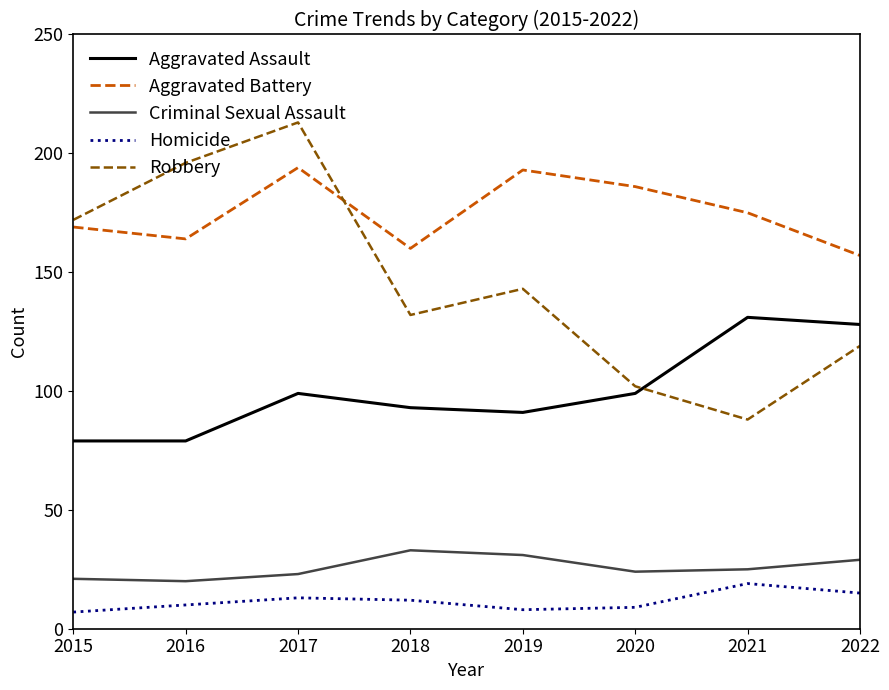

Which series has the largest range (max minus min)?

Robbery